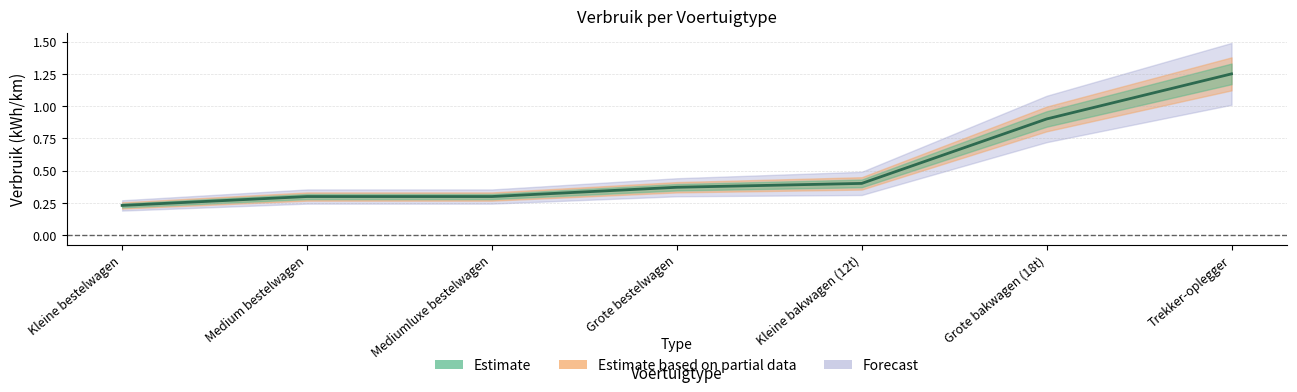

The chart shows a value of 0.4 at Grote bestelwagen. True or false?

True